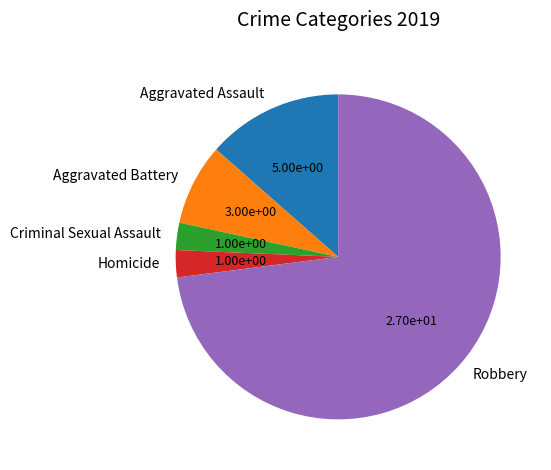

Is there a majority slice in this chart?

Yes